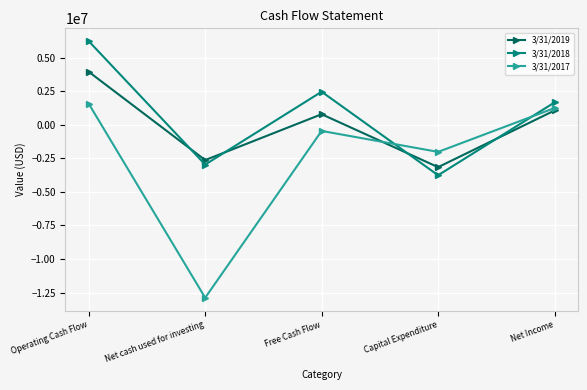

What is the difference between the highest and lowest values at Operating Cash Flow?

4659000